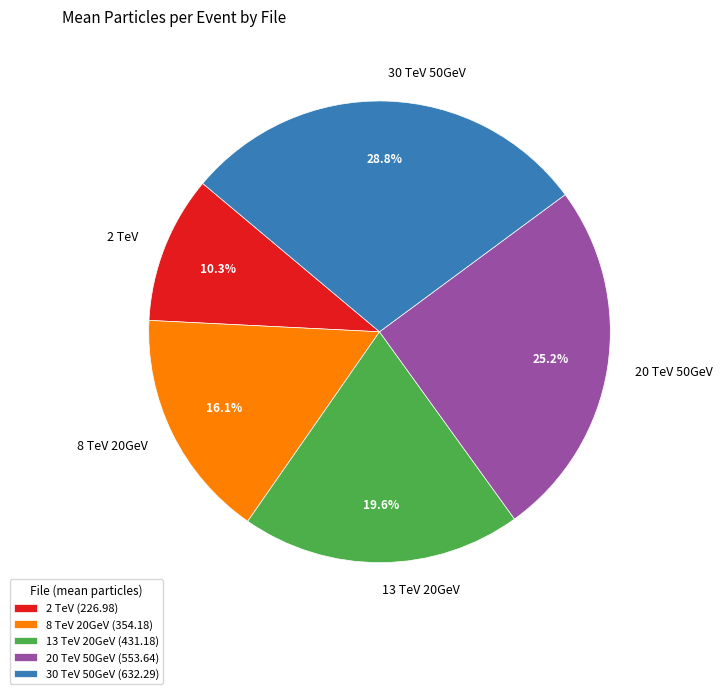

To the nearest percent, what is the difference between the largest and smallest slice percentages?

18%